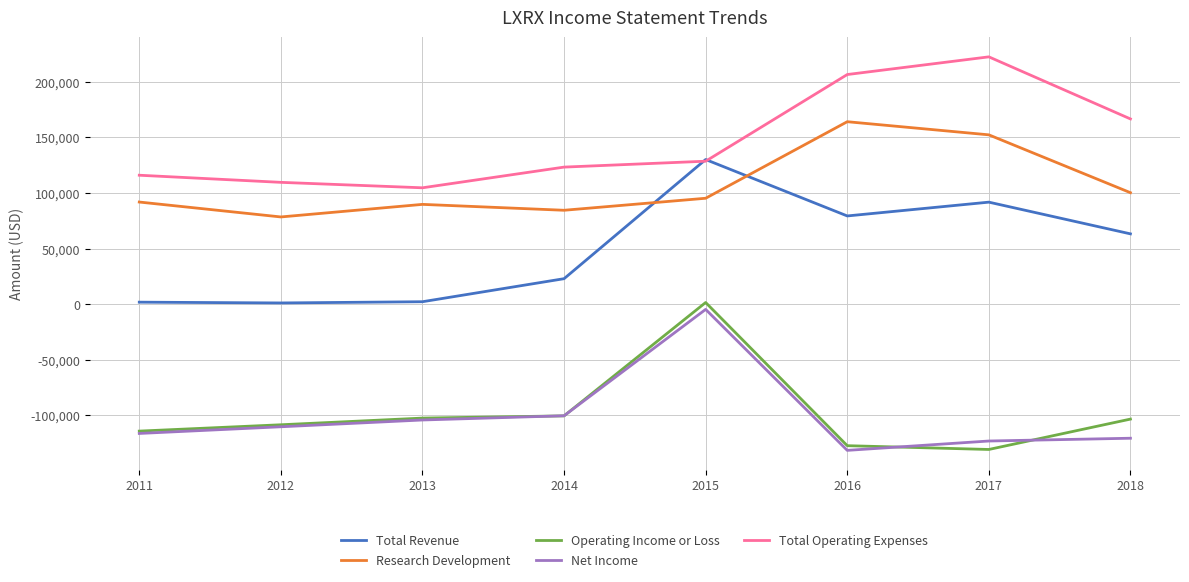

How many values in the Total Operating Expenses series are below 128500?

4